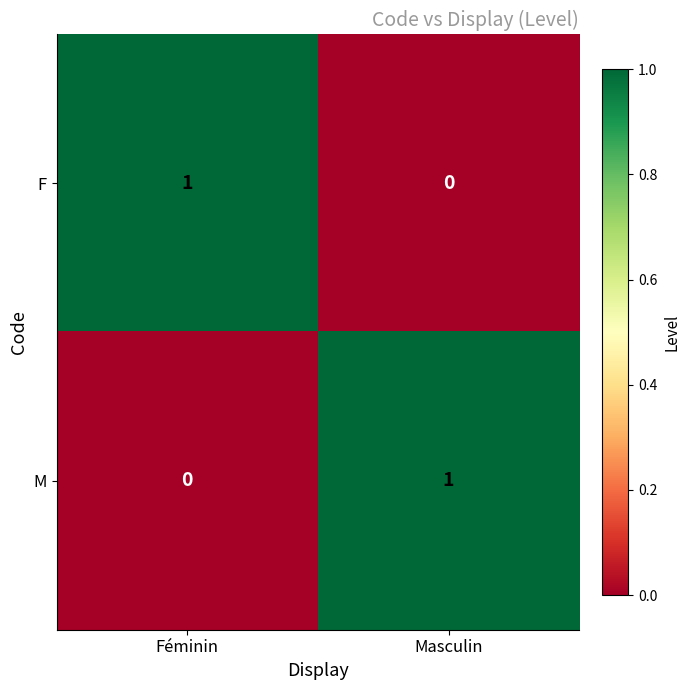

At how many categories does at least one series exceed 0?

2